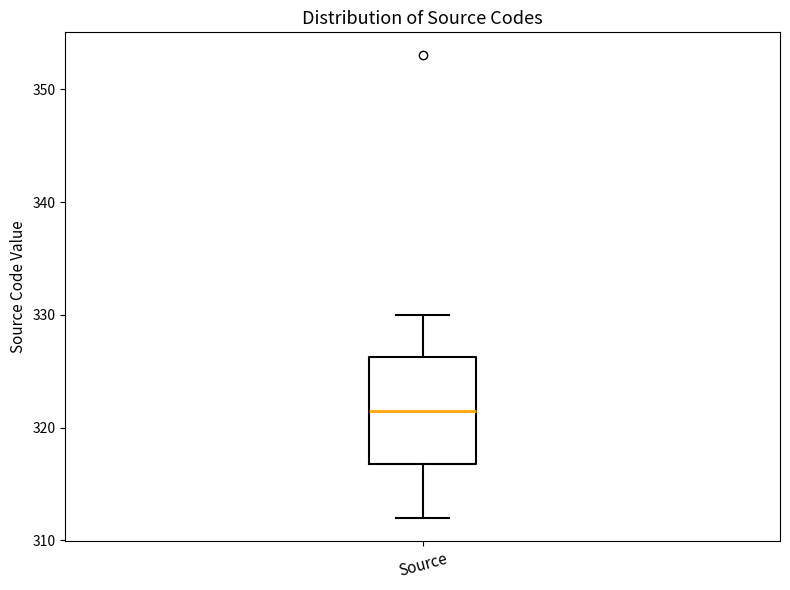

Read this box plot against the y-axis: the position of the median line, the range covered by the box, and the ends of both whiskers. The values are not printed on the chart, so give them approximately, as read against the axis.

median 322, box 317 to 326, whiskers 312 to 330